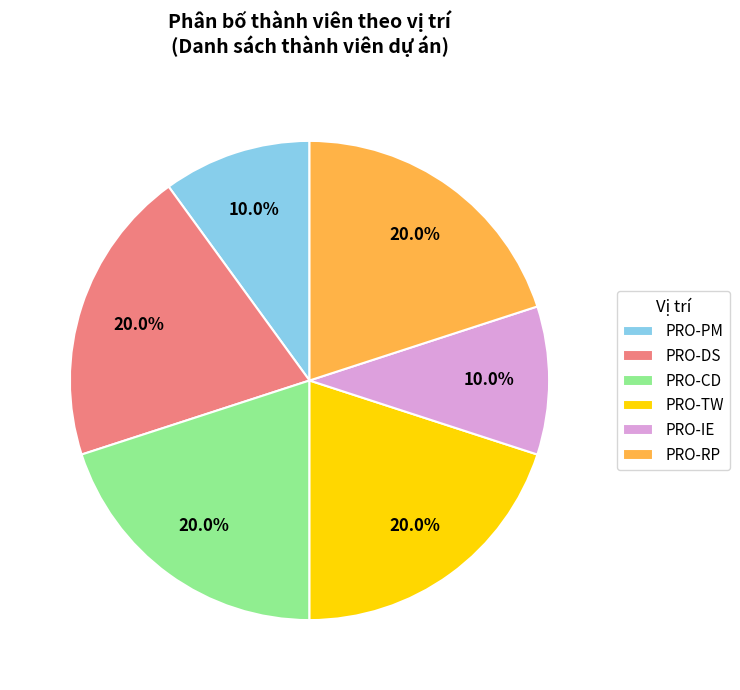

To the nearest percent, what percentage of the pie is PRO-IE?

10%